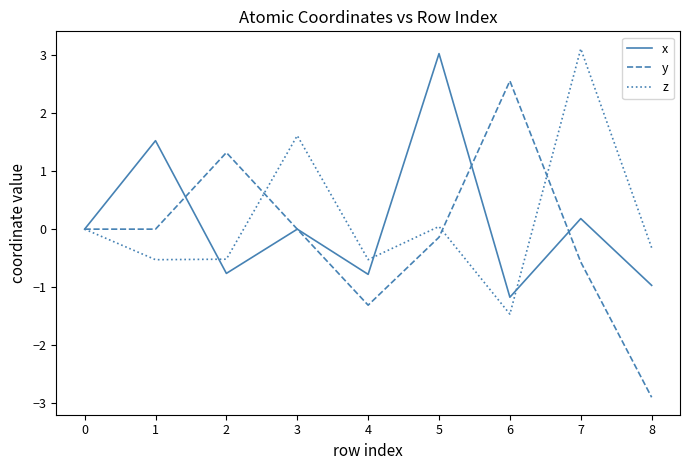

How many distinct data groups are displayed?

3